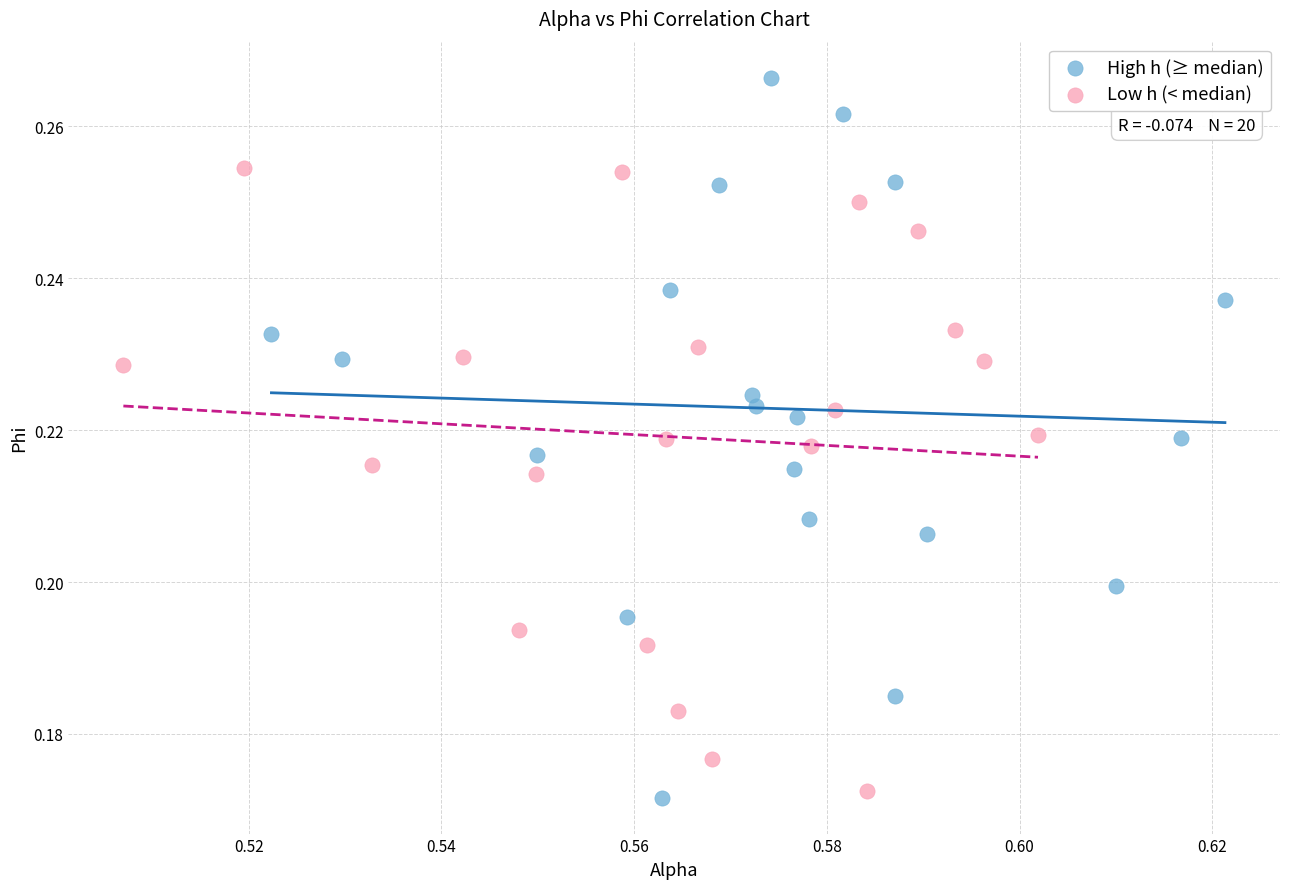

Which series contains the highest Y value?

High h (≥ median)